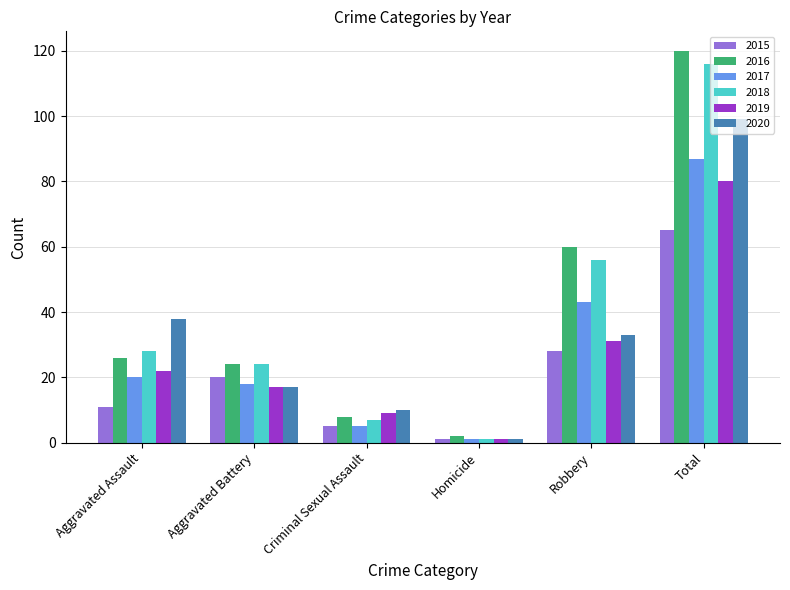

How many series are shown in this chart?

6